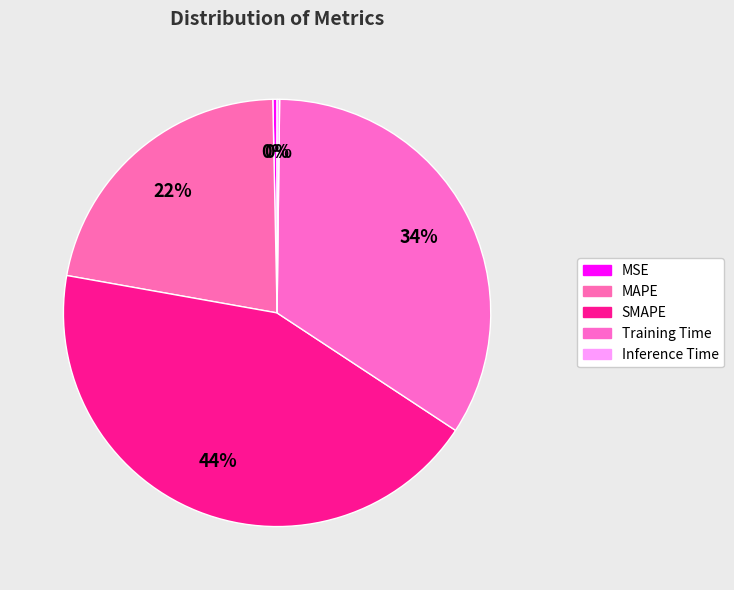

Which has a higher value, MSE or Training Time?

Training Time